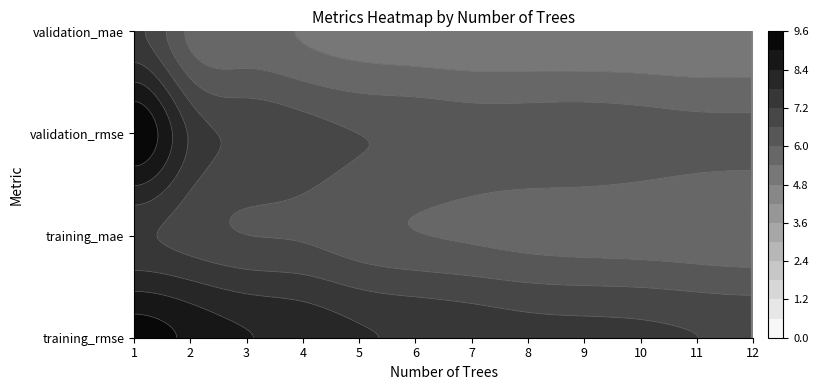

Which series has the largest range (max minus min)?

validation_rmse